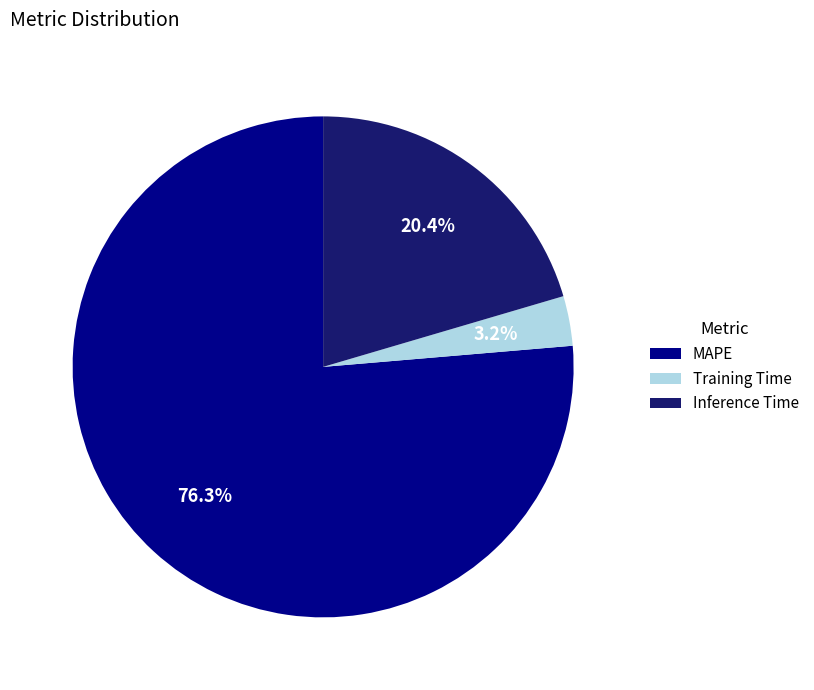

To the nearest percent, what portion does MAPE represent?

76%